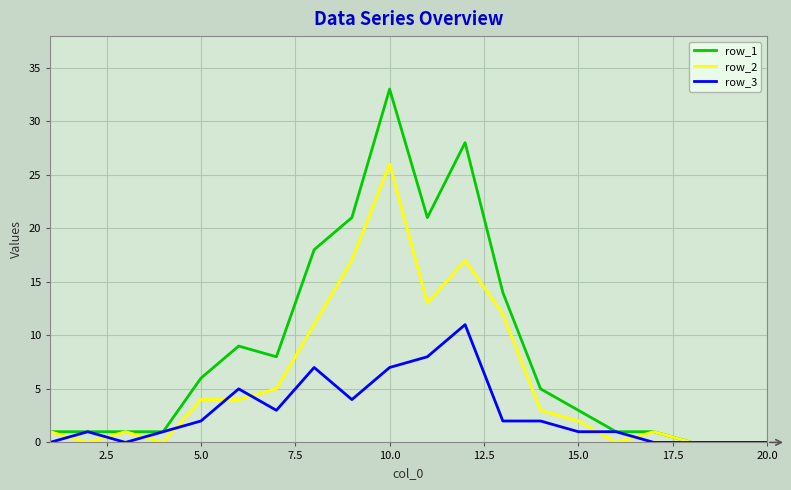

Which series has the largest total across all categories?

row_1